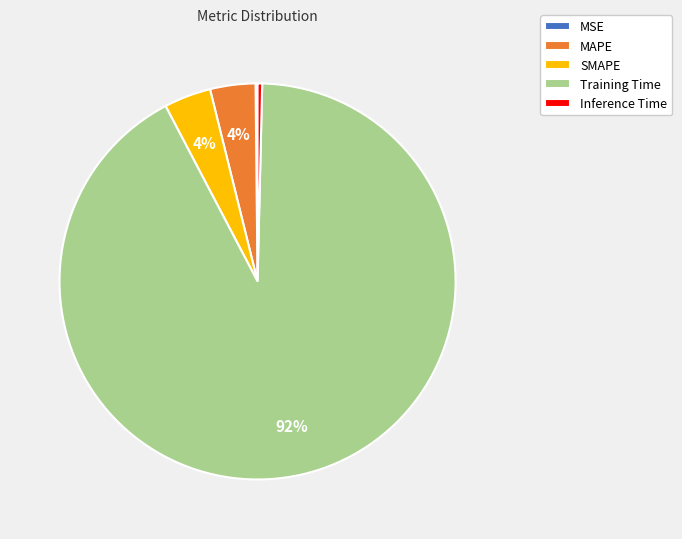

Combined, do SMAPE and Inference Time account for over 50%?

No